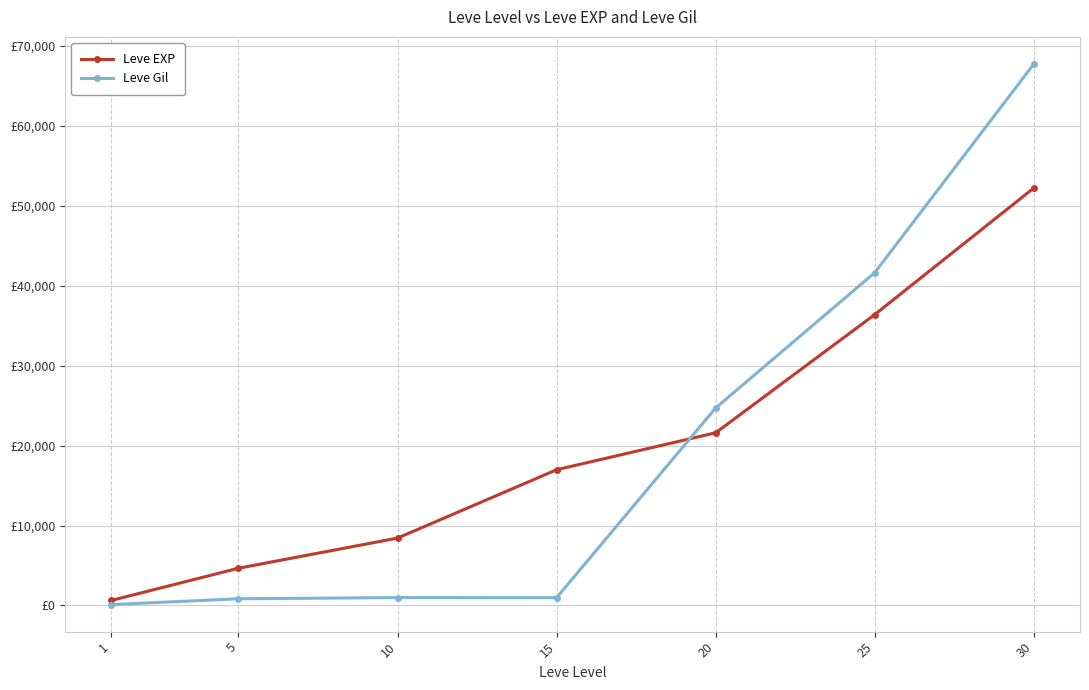

At which label does Leve Gil reach its peak?

30